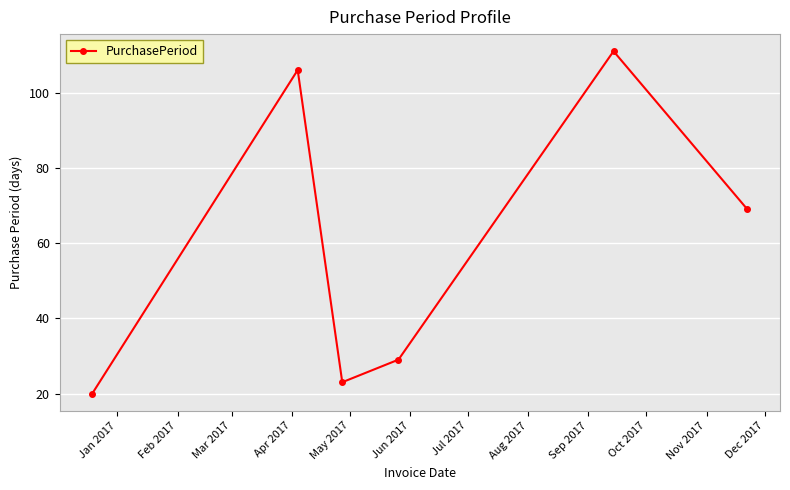

Reading left to right, transcribe all the data shown in this chart.

20	106	23	29	111	69